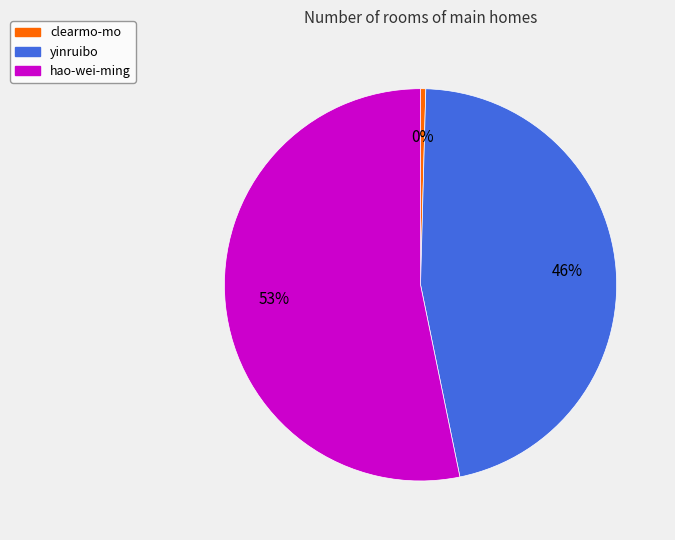

The yinruibo slice represents 32% of the pie. True or false?

False